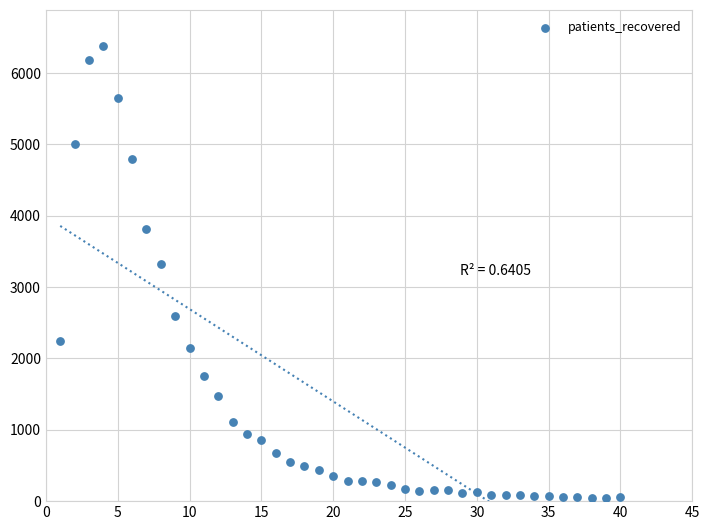

What Y value in the scatter plot is closest to 3206?

3322